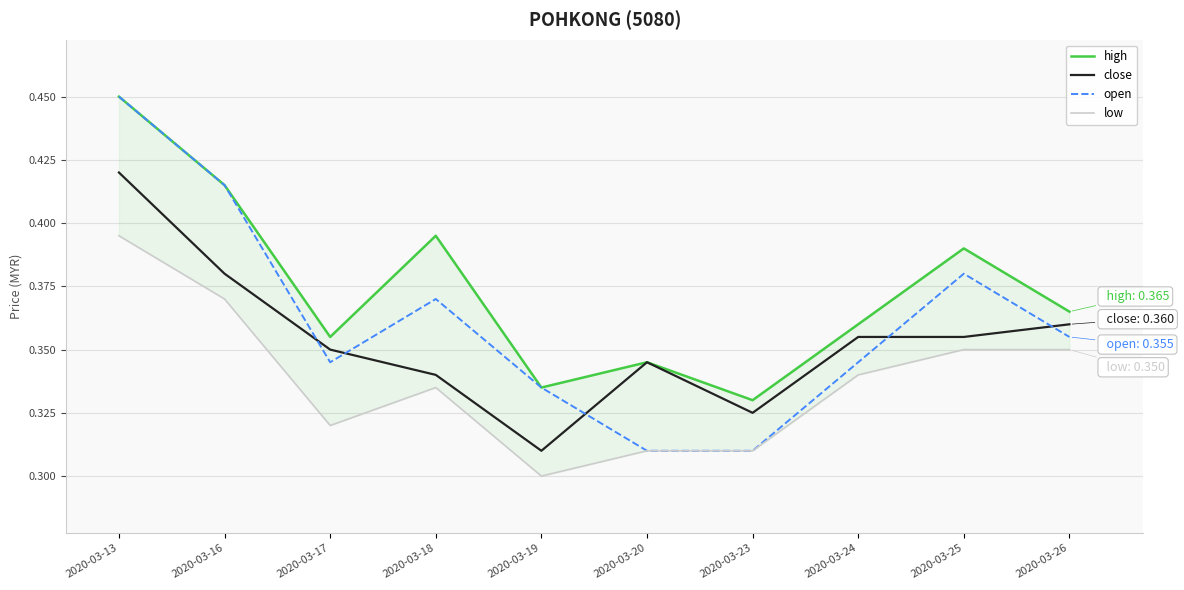

Between 2020-03-17 and 2020-03-19, which is larger?

2020-03-17